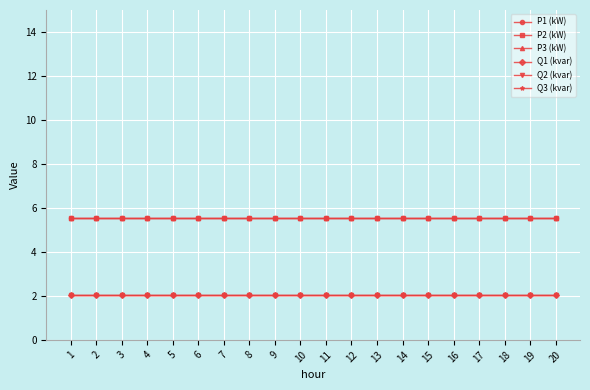

The P1 (kW) series shows 9.1 at 9. True or false?

False